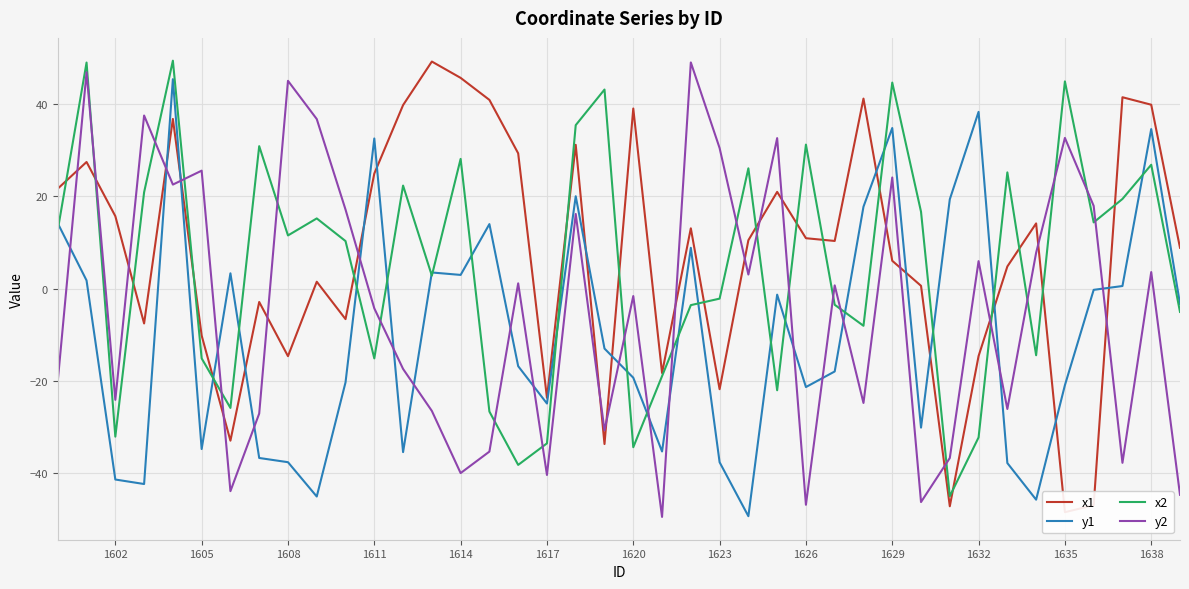

Which series has the largest range (max minus min)?

y2